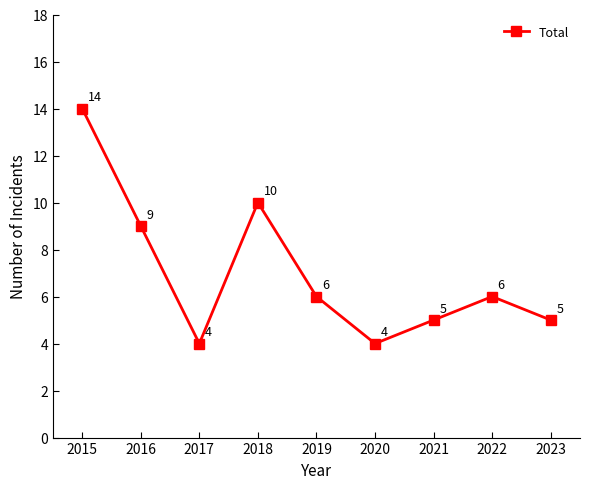

What is the difference between the maximum and minimum values?

10